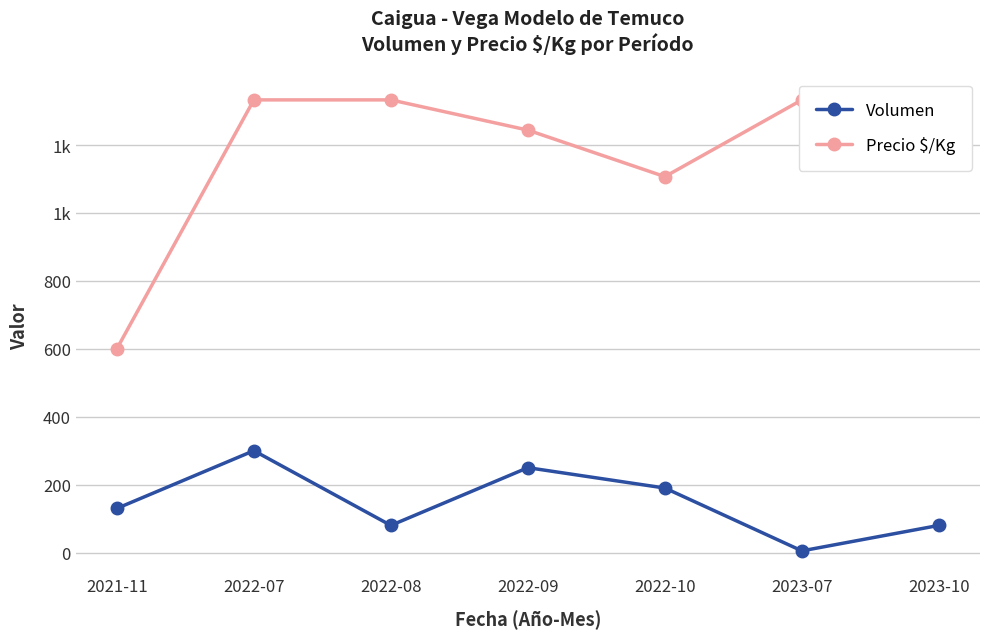

Is the value of Volumen at 2023-10 greater than the value of Precio $/Kg at 2023-07?

No